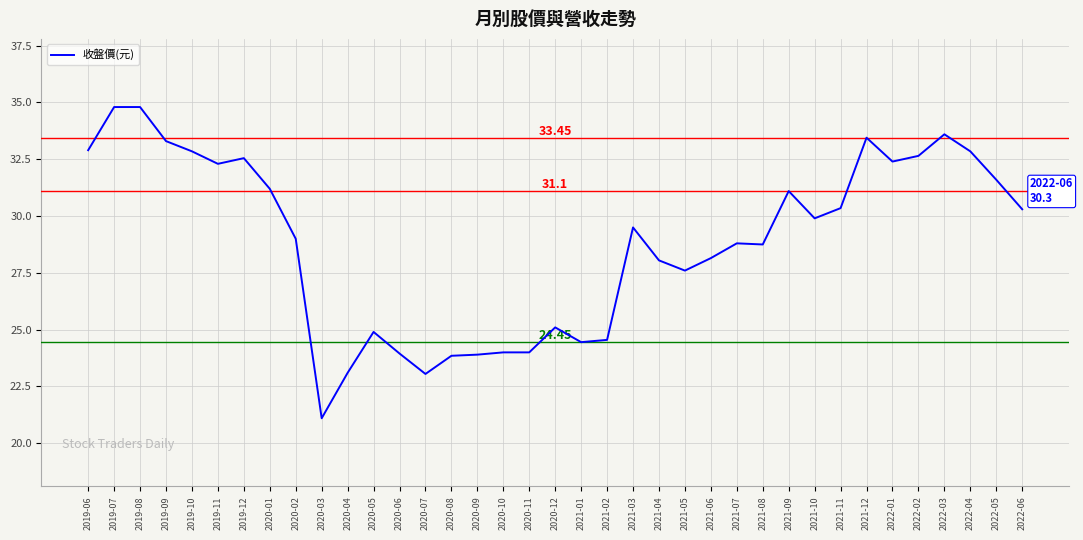

What is the difference between the maximum and minimum values?

13.7